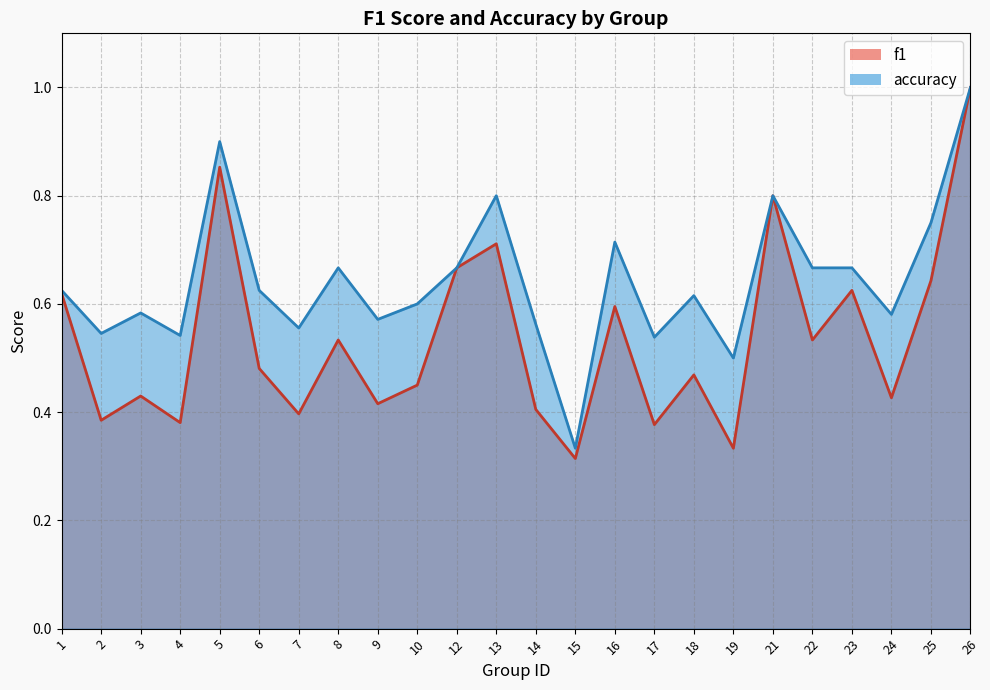

True or false: f1 and accuracy intersect in this chart.

False